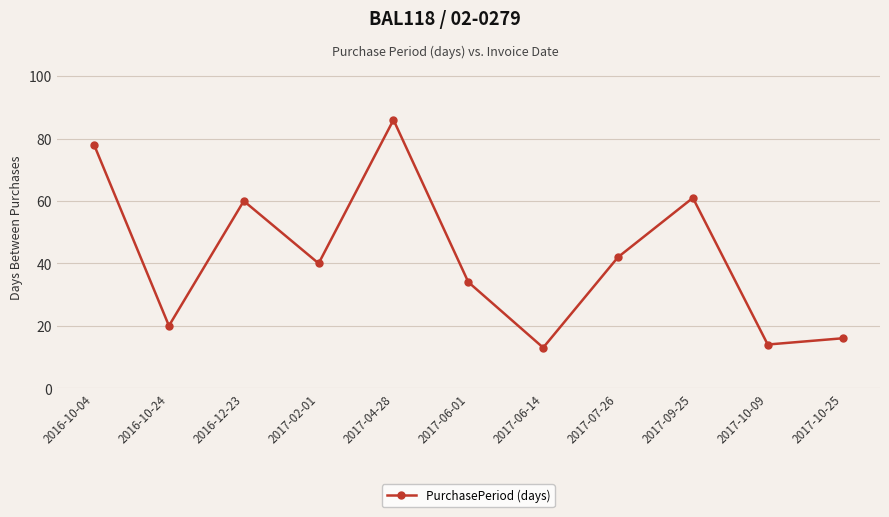

How many lines are shown in the chart?

1